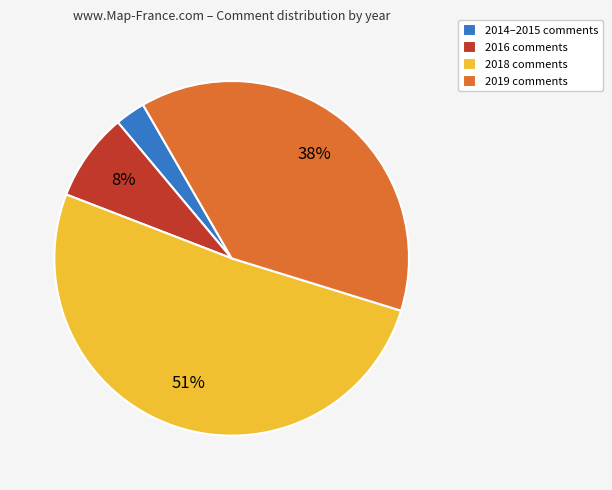

True or false: 2018 comments accounts for 45% of the total.

False